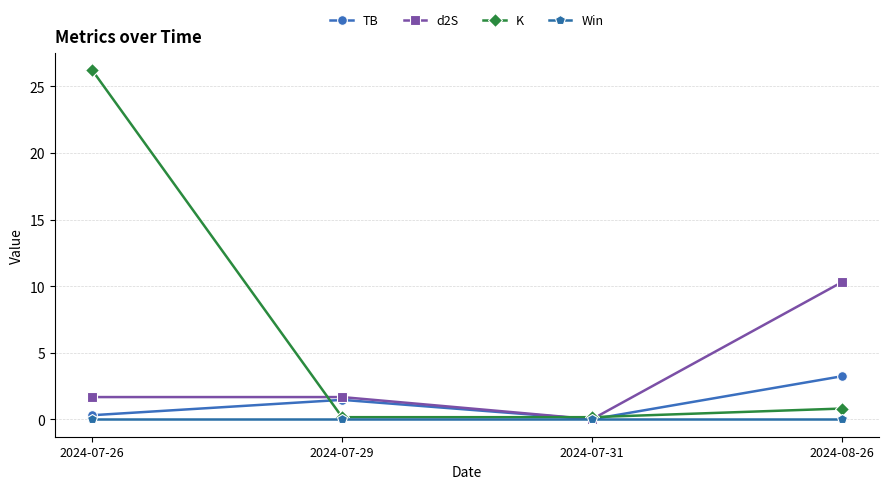

Rank the series by their average value, from lowest to highest.

Win, TB, d2S, K